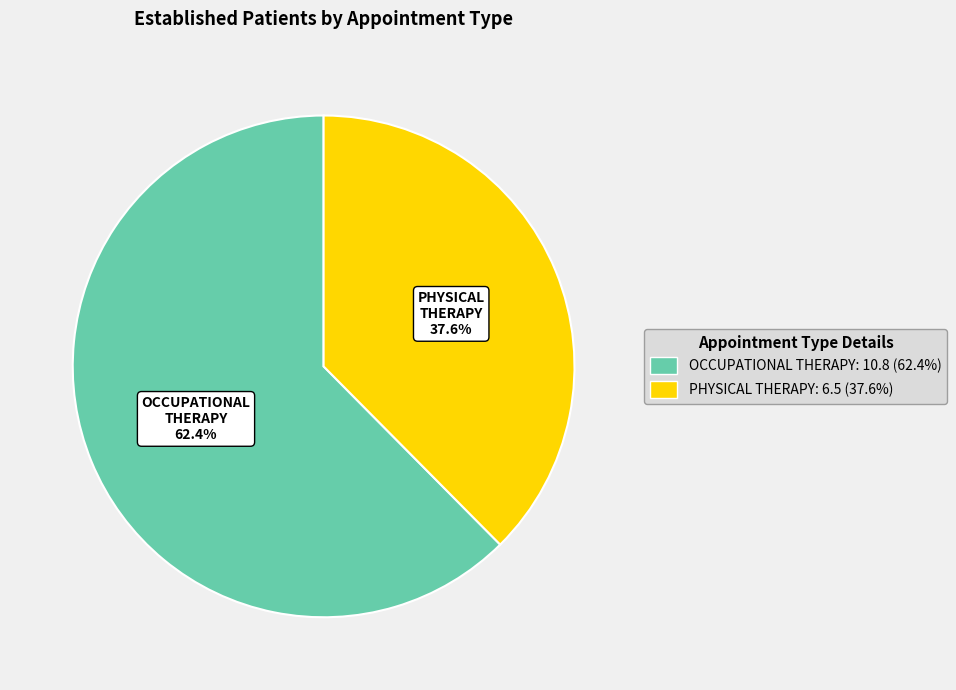

To the nearest percent, what percentage of the pie is OCCUPATIONAL THERAPY?

62%